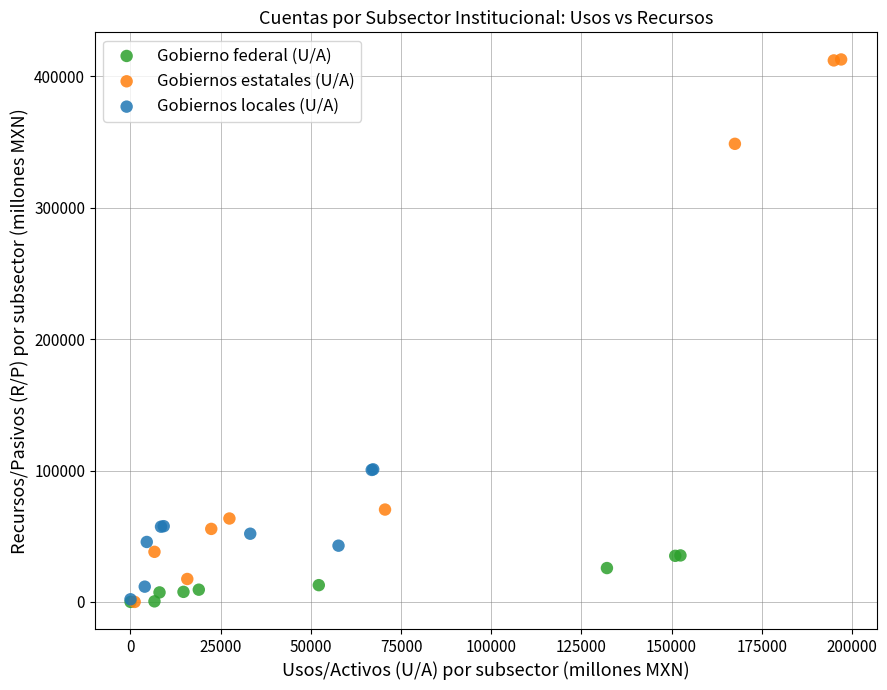

Which series has the largest Y range (max minus min)?

Gobiernos estatales (U/A)